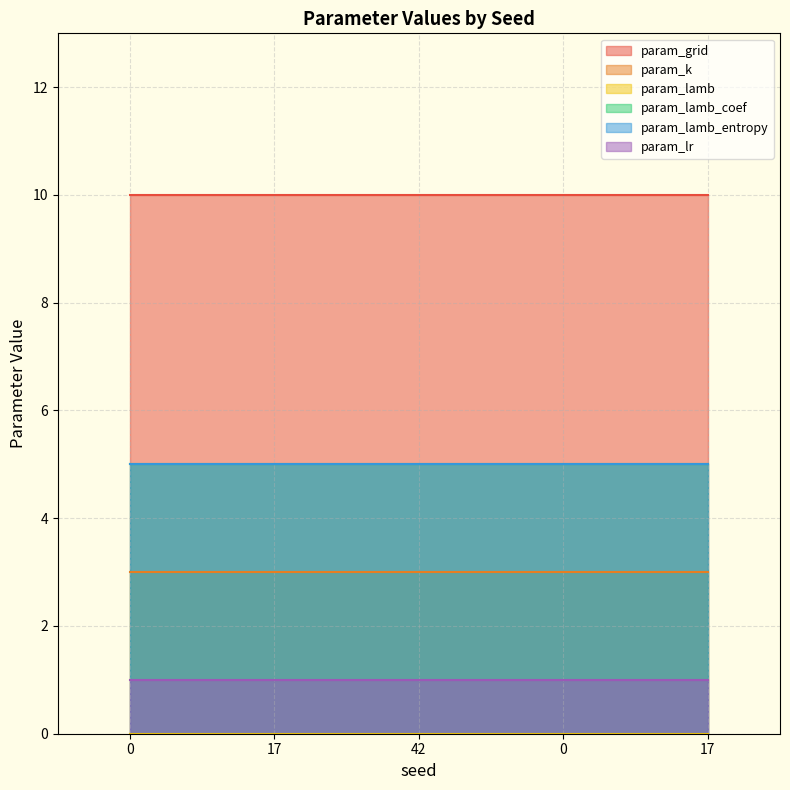

How many lines are shown in the chart?

6